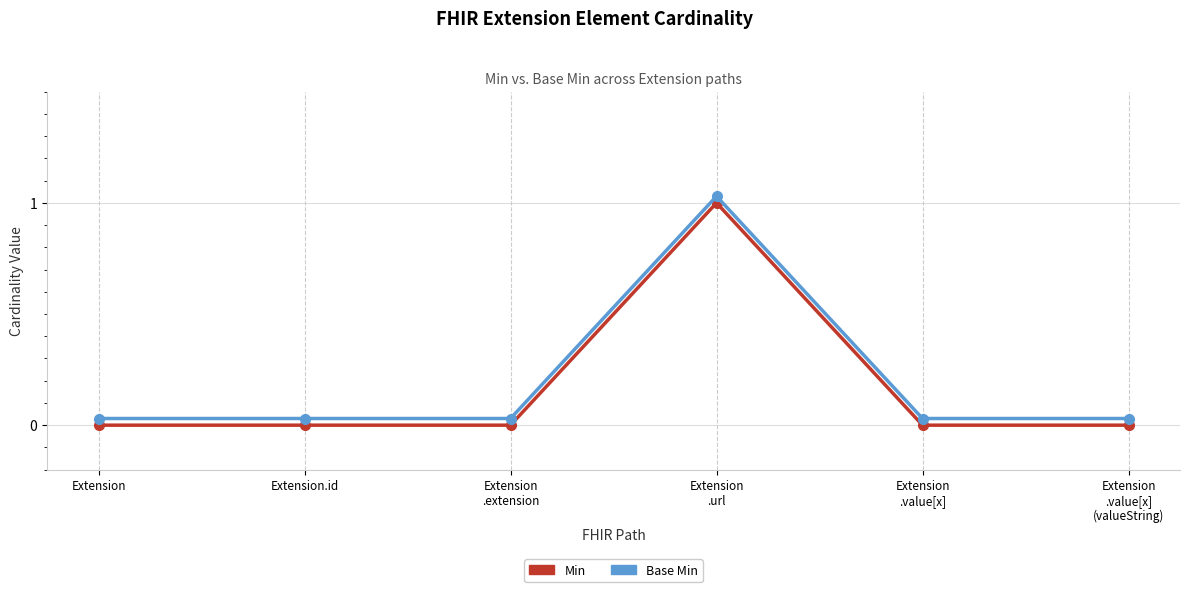

The Min series shows 1.0 at Extension
.url. True or false?

True